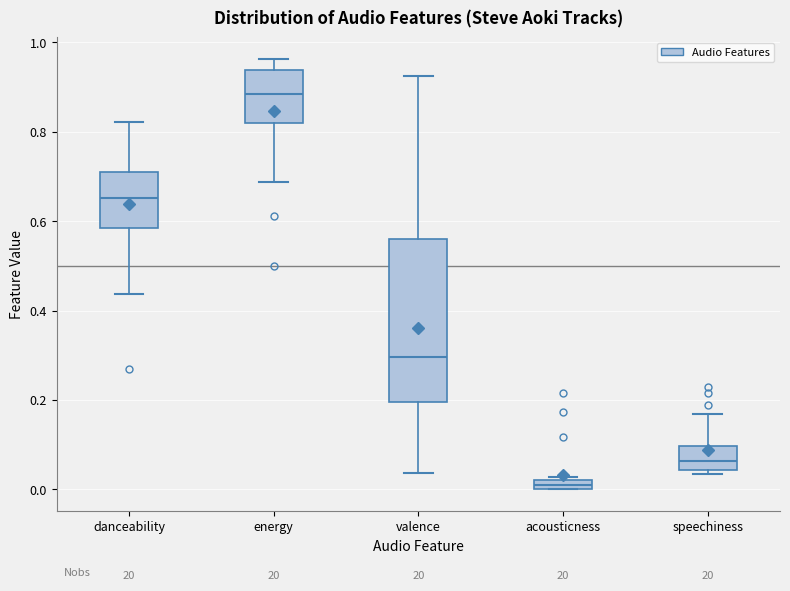

Comparing the boxes themselves (not the whiskers), which one is the tallest?

valence